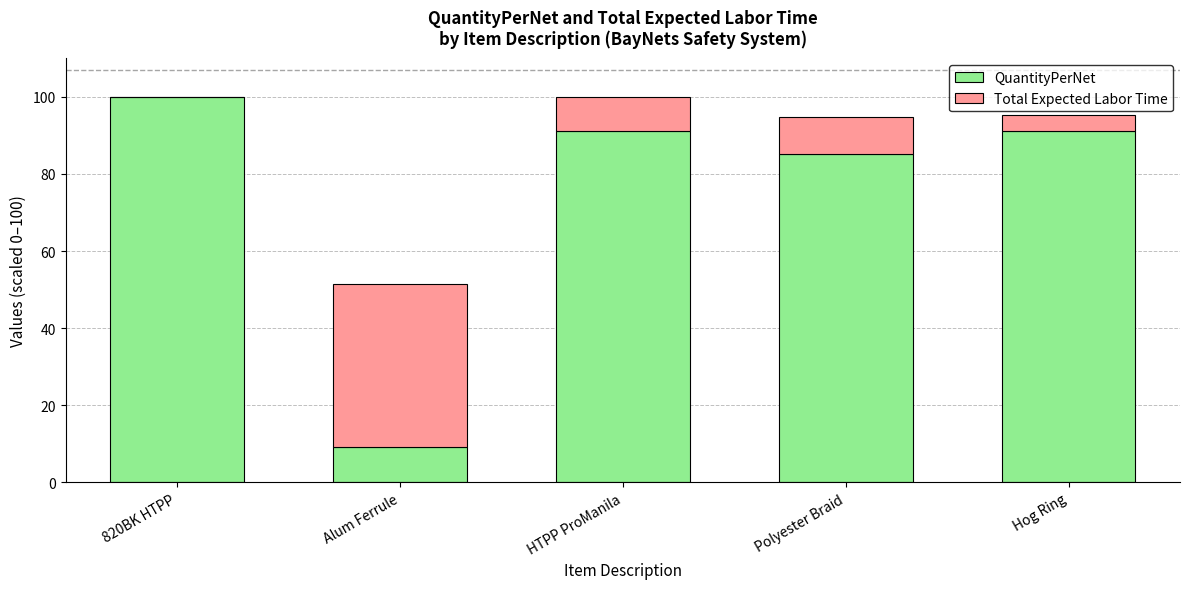

What is the total value across all series at HTPP ProManila?

100.0